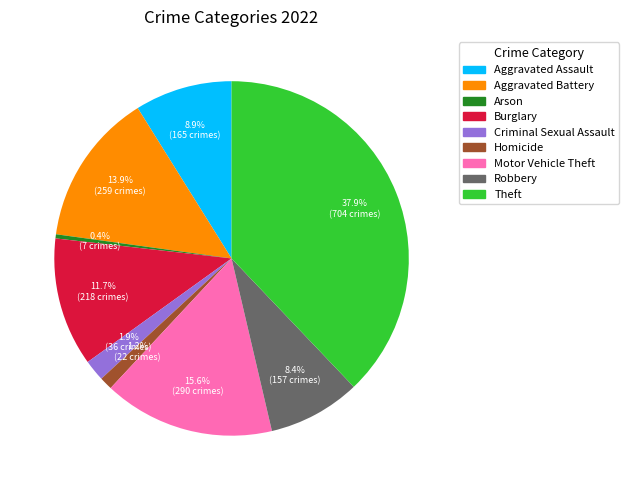

True or false: Robbery accounts for 8% of the total.

True